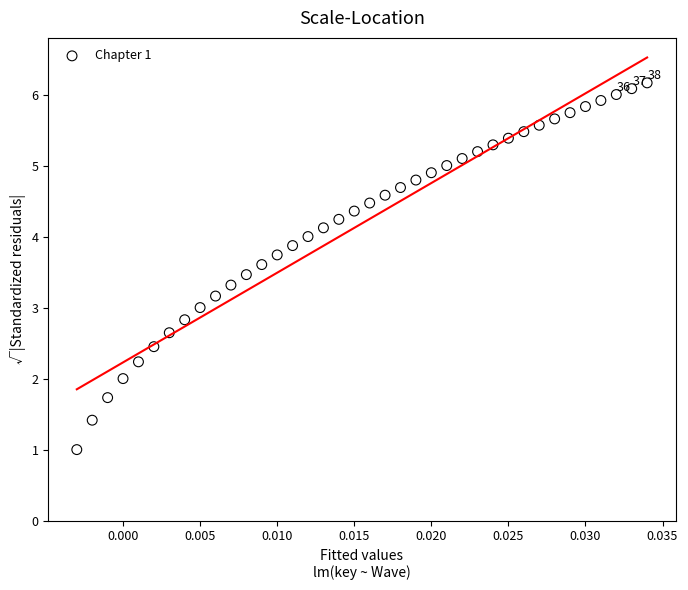

What is the range of Y values (max minus min)?

5.2